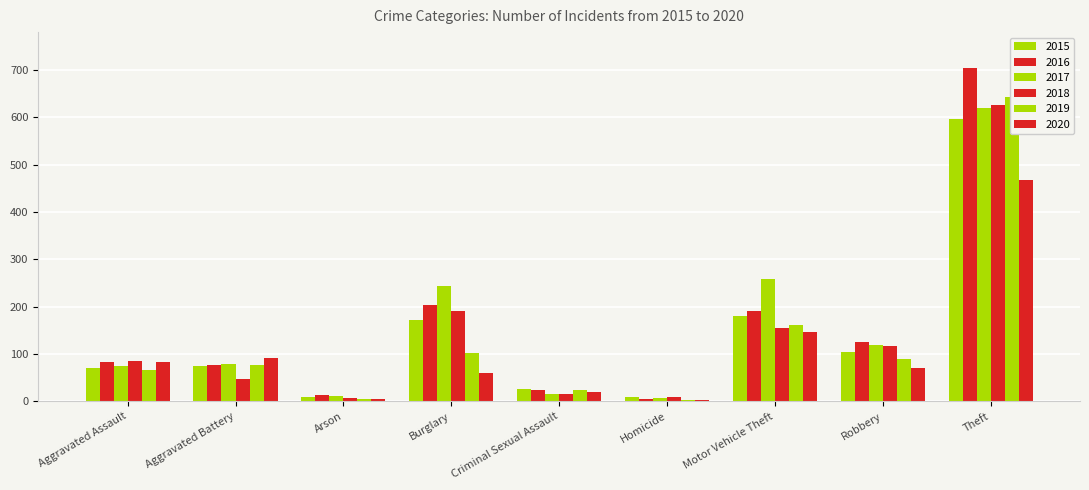

What position from the right is Aggravated Battery?

8